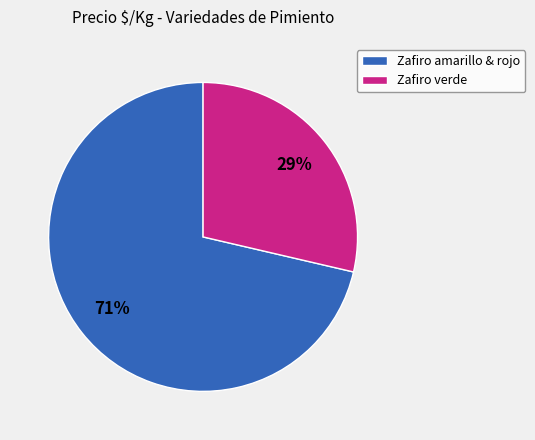

How many segments does this pie chart have?

2